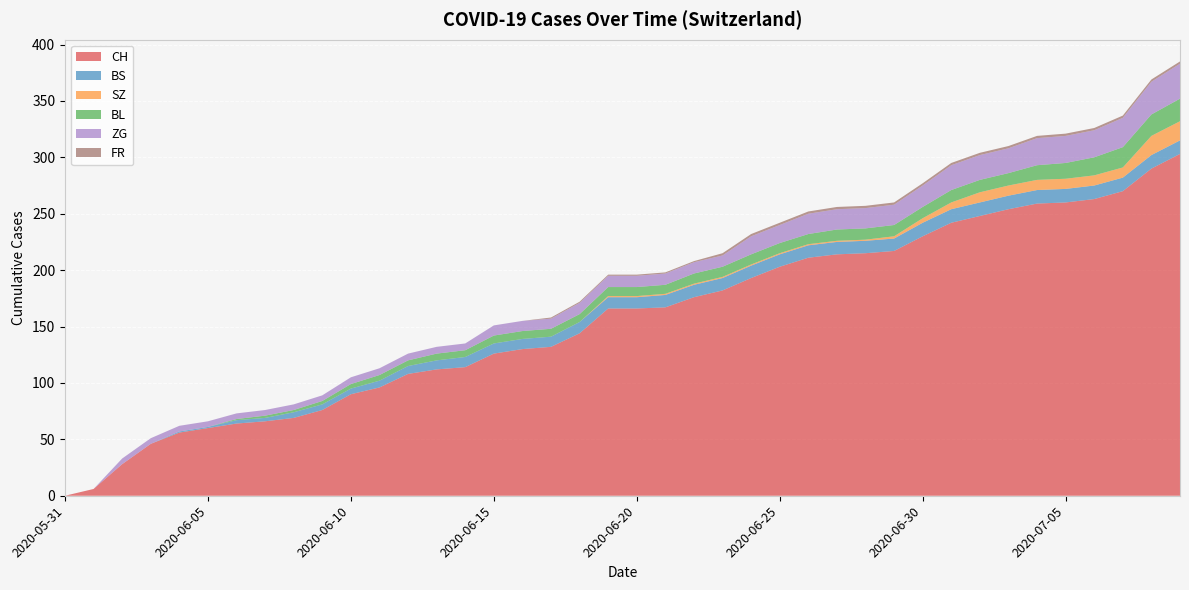

Reading left to right, extract all data points from this chart.

CH: 0	6	28	46	56	60	64	66	69	76	90	96	108	112	114	126	130	132	144	166	166	167	176	182	193	203	211	214	215	217	230	242	248	254	259	260	263	270	290	303
BS: 0	0	0	0	1	1	3	3	5	5	5	6	7	8	9	9	9	9	10	10	10	11	11	11	11	11	11	11	11	11	12	12	12	12	12	12	12	12	12	12
SZ: 0	0	0	0	0	0	0	0	0	0	0	0	0	0	0	0	0	0	0	1	1	1	1	1	1	1	1	1	1	2	4	6	9	9	9	9	9	9	17	17
BL: 0	0	0	0	0	0	1	2	2	3	4	5	5	6	6	7	7	7	7	8	8	8	9	9	9	9	9	10	10	10	10	11	11	11	13	14	16	18	19	20
ZG: 0	0	5	5	5	5	5	5	5	5	6	6	6	6	6	9	9	9	10	10	10	10	10	10	16	16	18	18	18	18	19	22	22	22	24	24	24	26	29	31
FR: 0	0	0	0	0	0	0	0	0	0	0	0	0	0	0	0	0	1	1	1	1	1	1	2	2	2	2	2	2	2	2	2	2	2	2	2	2	2	2	2